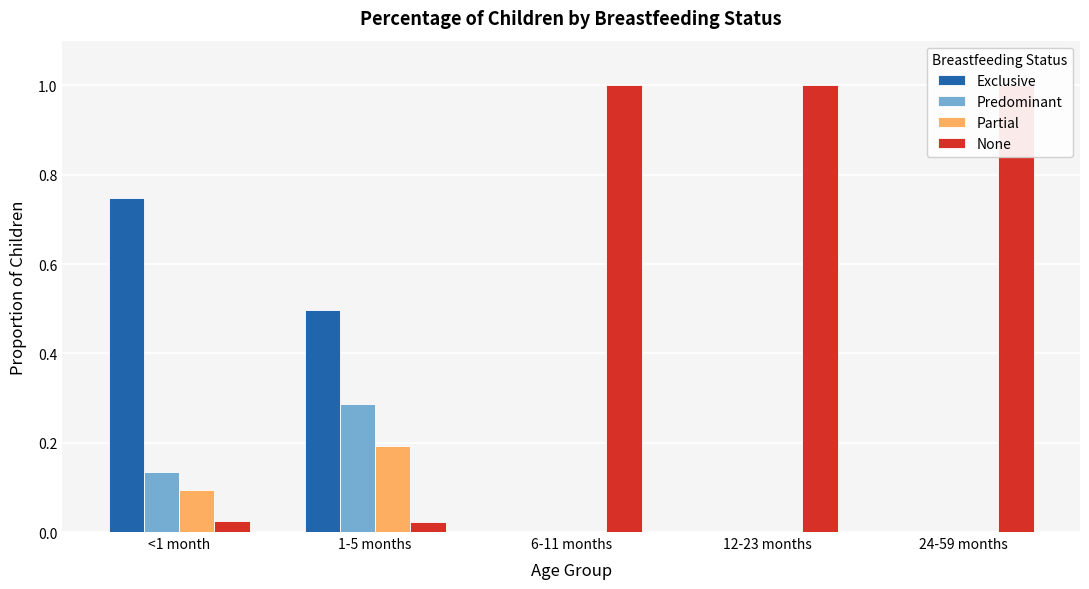

Reading right to left, list all the values displayed in this chart.

Exclusive: 0.0	0.0	0.0	0.5	0.7
Predominant: 0.0	0.0	0.0	0.3	0.1
Partial: 0.0	0.0	0.0	0.2	0.1
None: 1.0	1.0	1.0	0.0	0.0